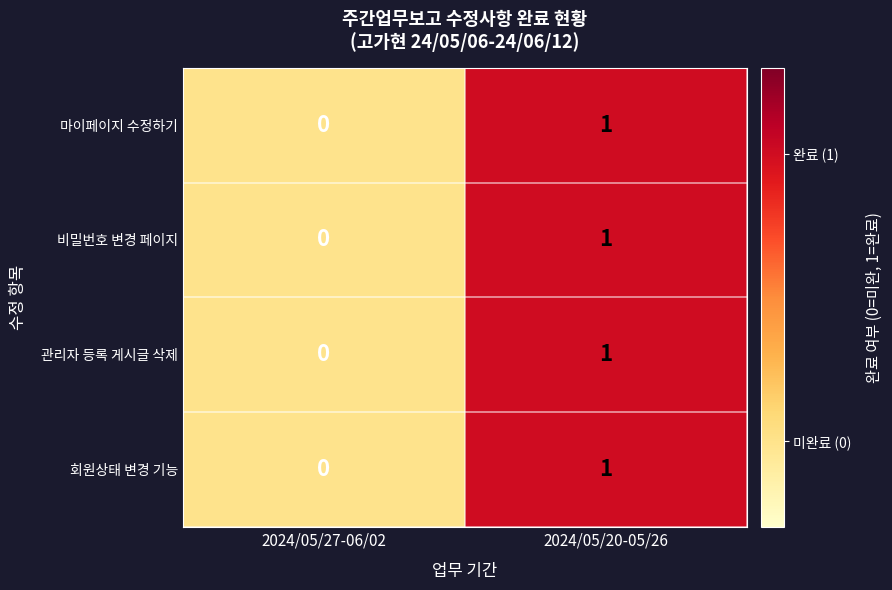

Rank the categories by 회원상태 변경 기능 value from highest to lowest.

2024/05/20-05/26, 2024/05/27-06/02